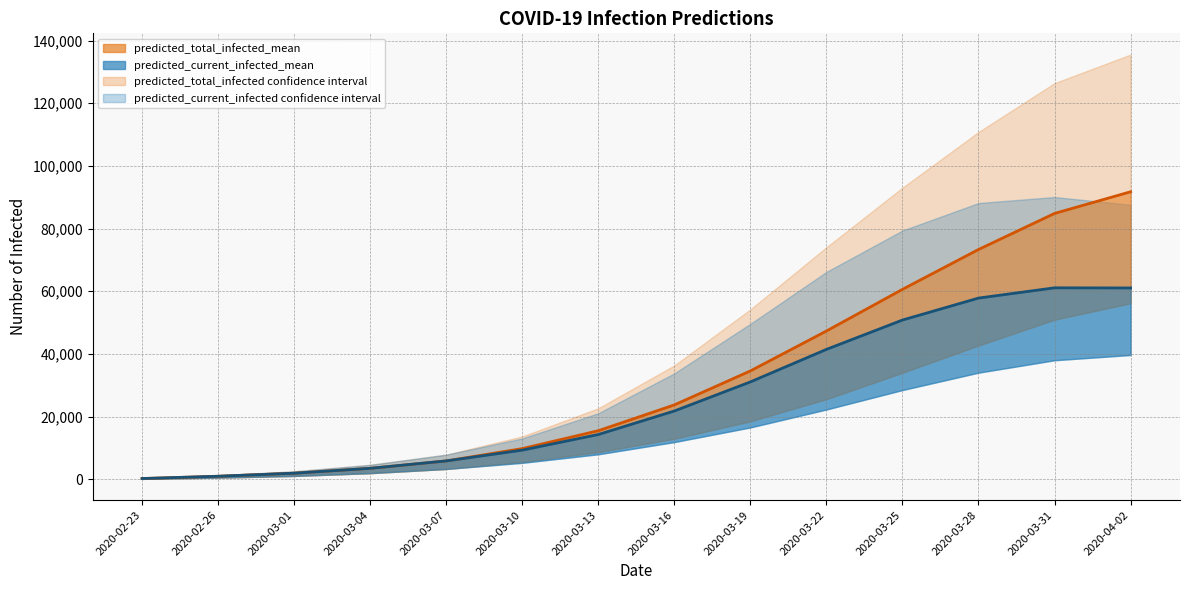

At which category is the sum across all series the highest?

2020-04-02